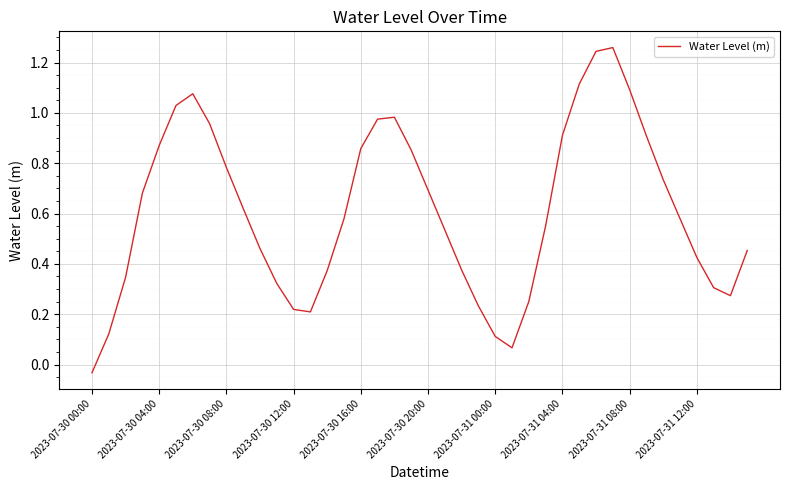

Which category has the lowest value across all series?

2023-07-30 00:00